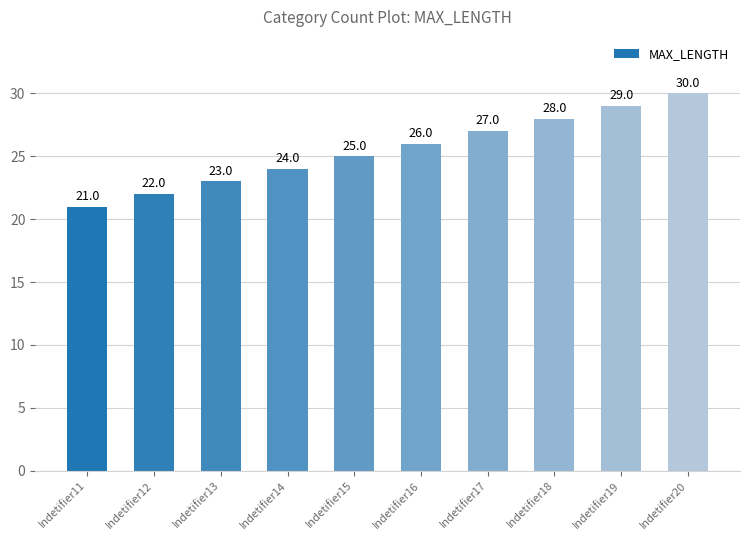

Rank the categories by value from highest to lowest.

Indetifier20, Indetifier19, Indetifier18, Indetifier17, Indetifier16, Indetifier15, Indetifier14, Indetifier13, Indetifier12, Indetifier11